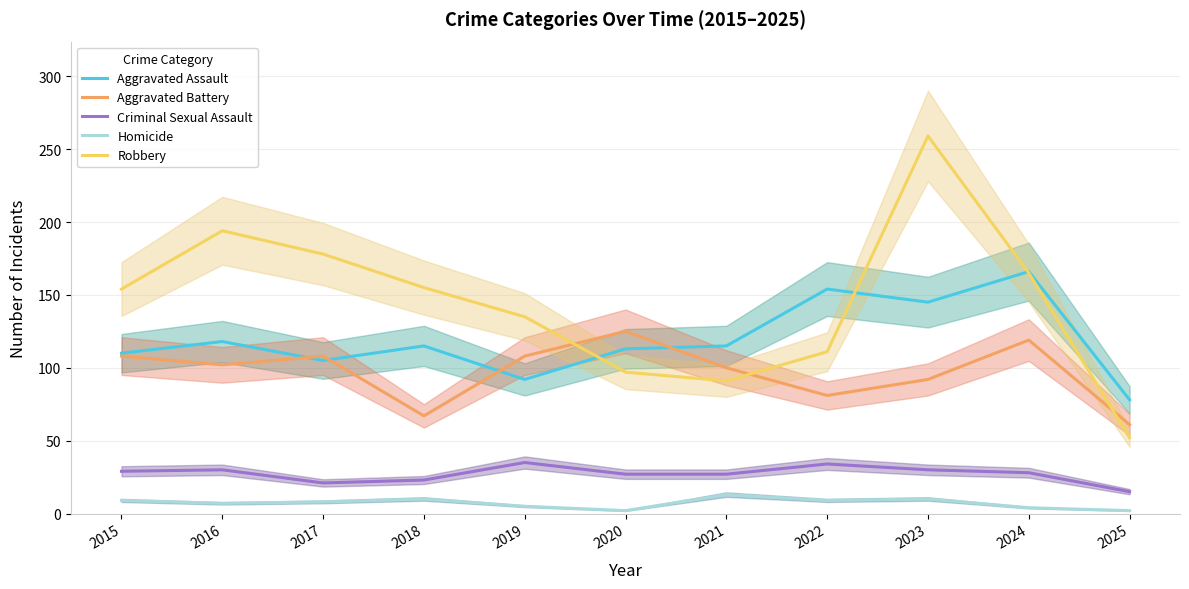

Where does the Aggravated Battery series first go above 102?

2015